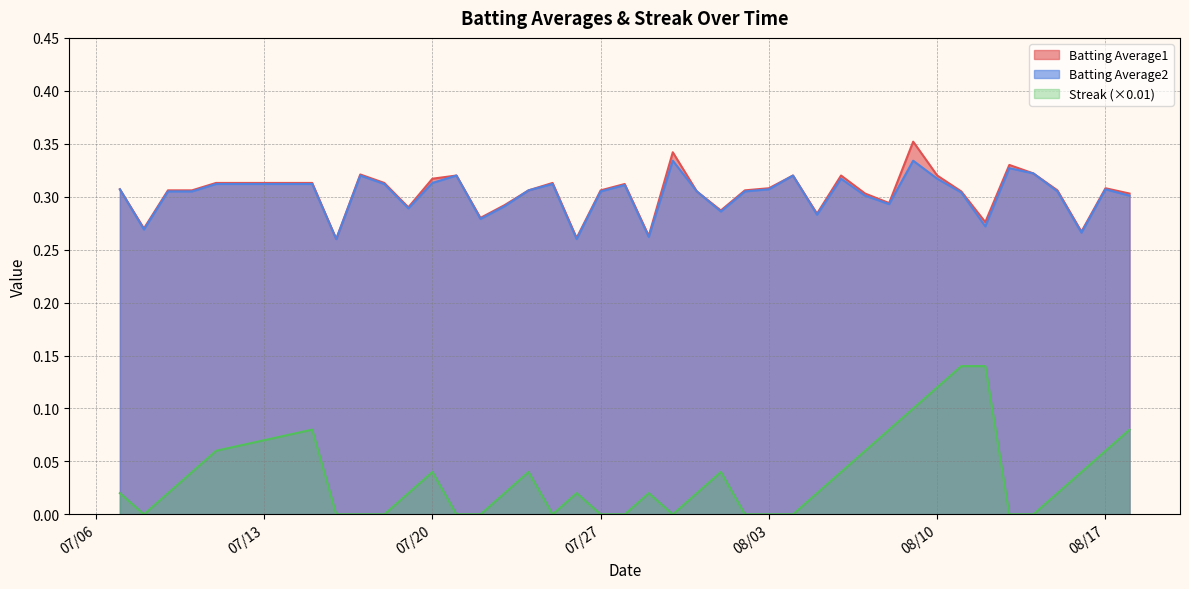

How many lines are shown in the chart?

3